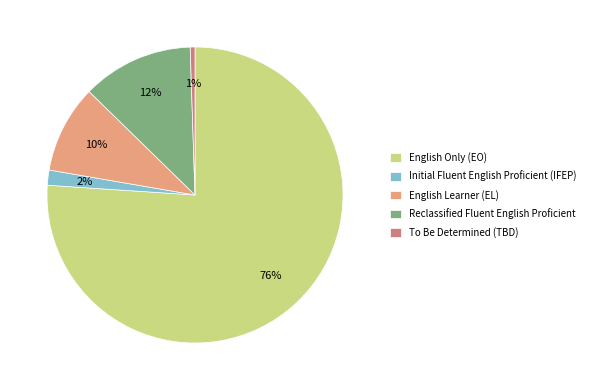

To the nearest percent, what percentage of the pie is To Be Determined (TBD)?

1%